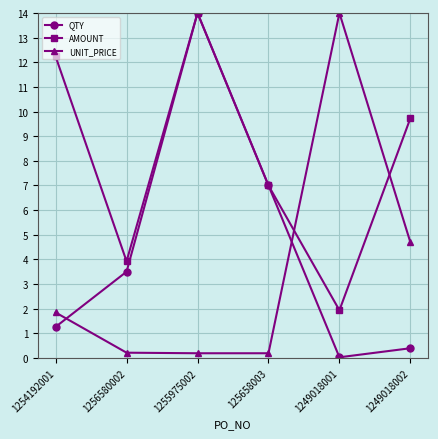

What is the maximum value for AMOUNT?

14.0